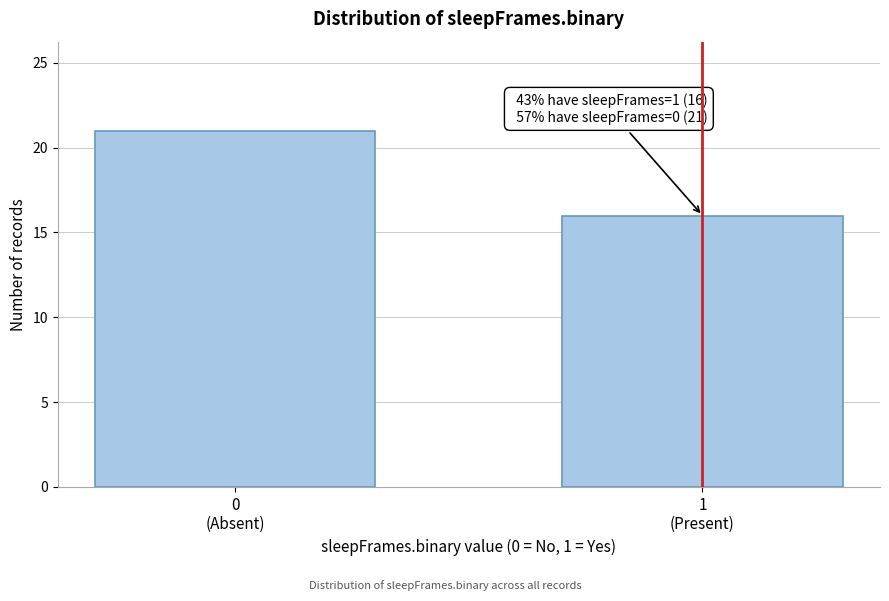

Reading left to right, what are all the values shown in this chart?

21	16